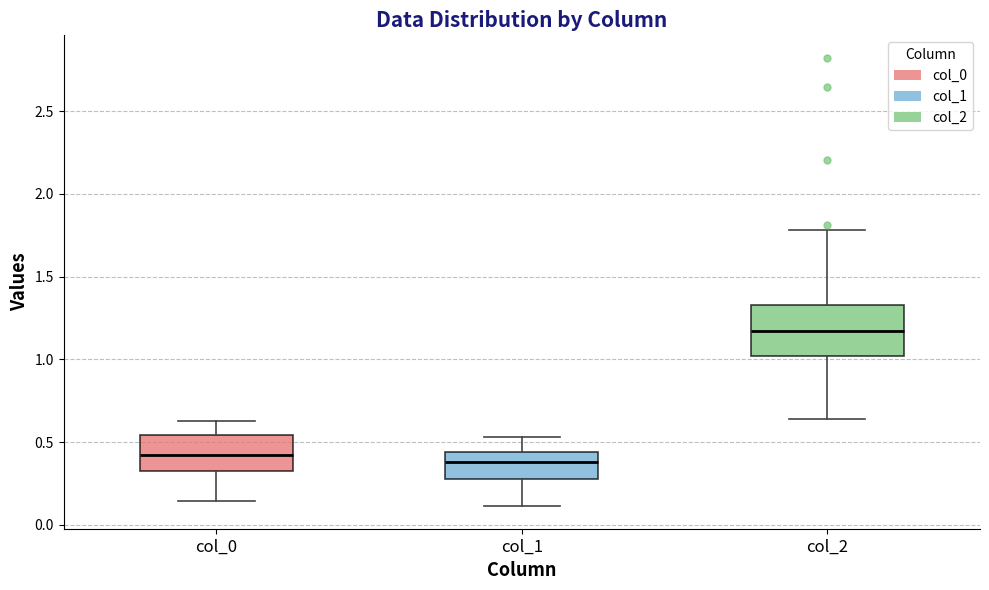

Reading left to right, transcribe this box plot: for each box, give where its median line is, the range the box spans, and where its two whiskers end, as read against the y-axis. The values are not printed on the chart, so give them approximately, as read against the axis.

col_0: median 0.40, box 0.35 to 0.55, whiskers 0.15 to 0.65
col_1: median 0.40, box 0.25 to 0.45, whiskers 0.10 to 0.55
col_2: median 1.15, box 1.00 to 1.35, whiskers 0.65 to 1.80